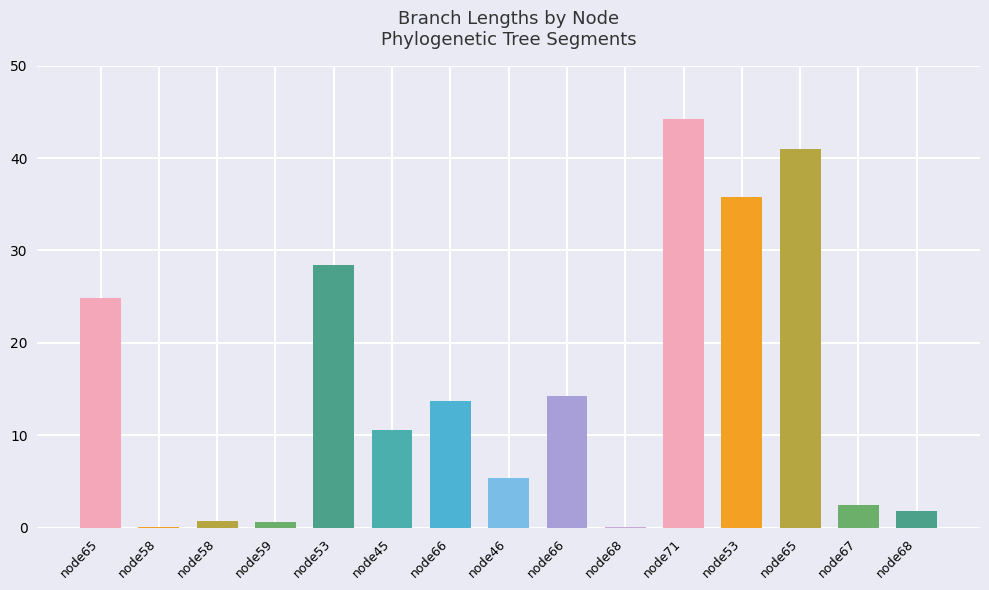

Which category has the lowest value across all series?

node68